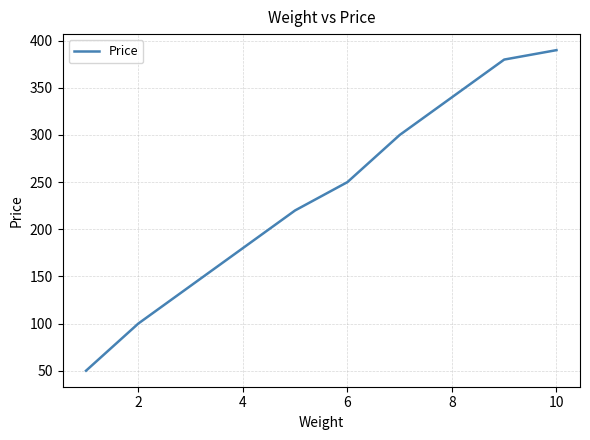

What is the difference between the maximum and second lowest values?

290